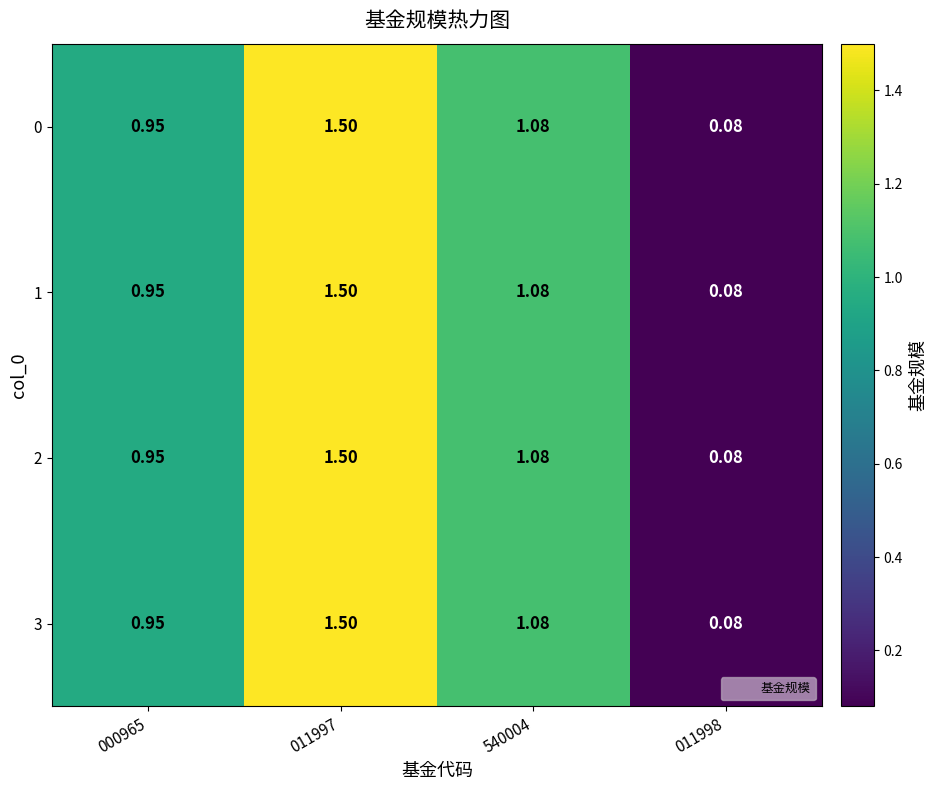

Between 000965 and 011997, which is larger?

011997